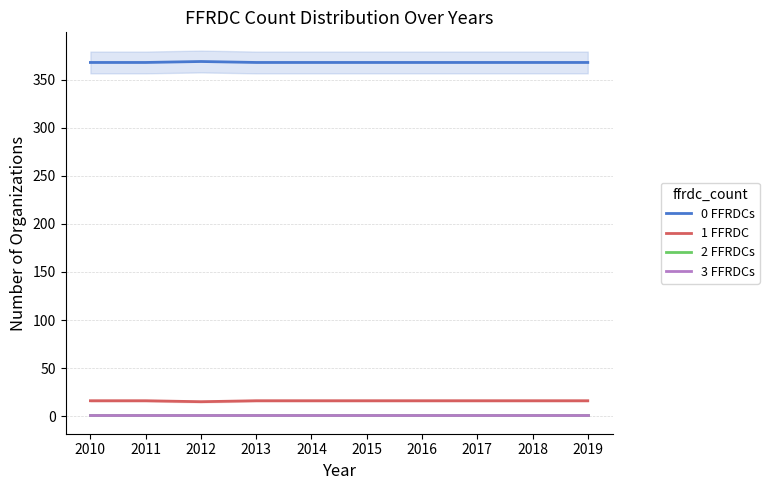

Reading left to right, list all the values displayed in this chart.

0 FFRDCs: 368	368	369	368	368	368	368	368	368	368
1 FFRDC: 16	16	15	16	16	16	16	16	16	16
2 FFRDCs: 1	1	1	1	1	1	1	1	1	1
3 FFRDCs: 1	1	1	1	1	1	1	1	1	1